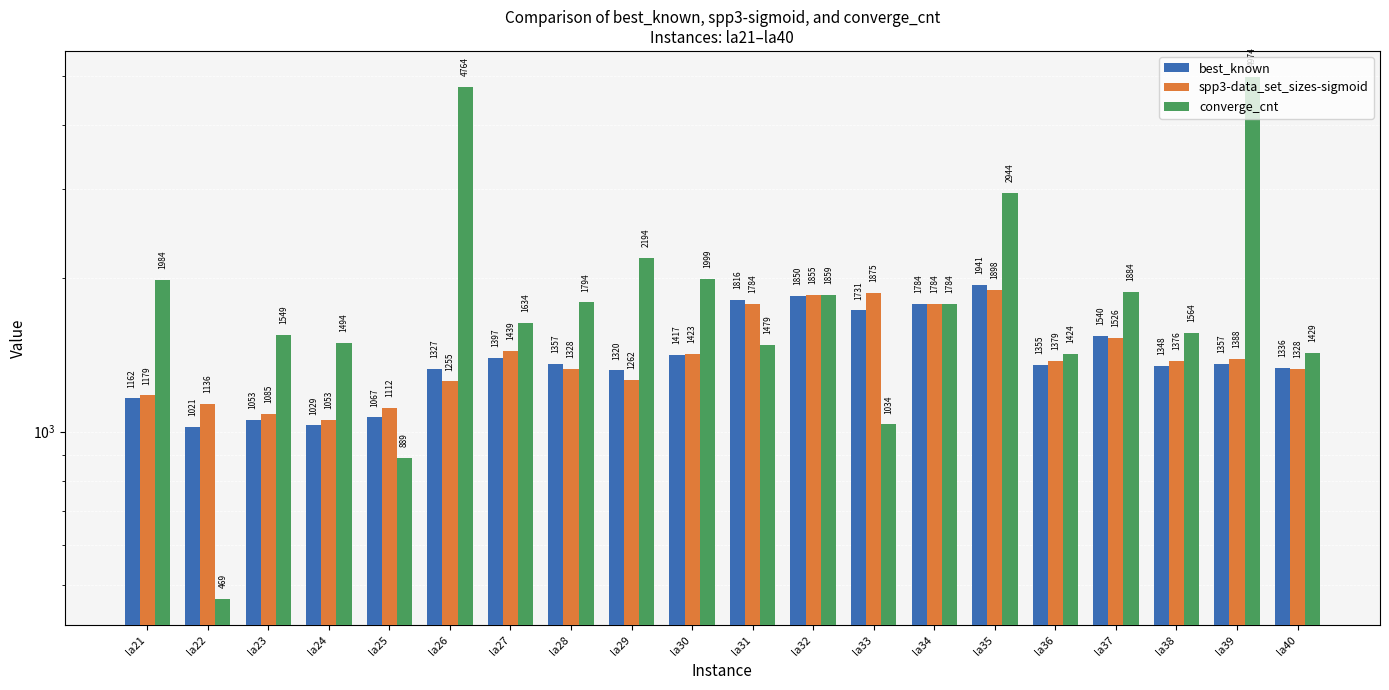

What is the sum of the best_known values at la22 and la38?

2369